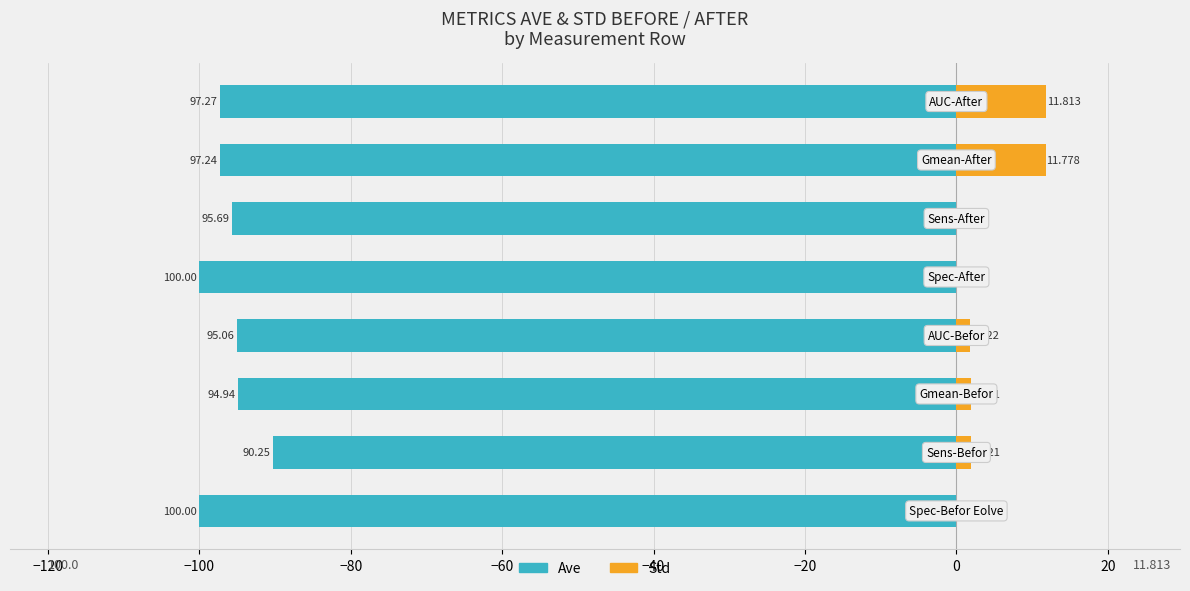

How many bars are there in each group?

2